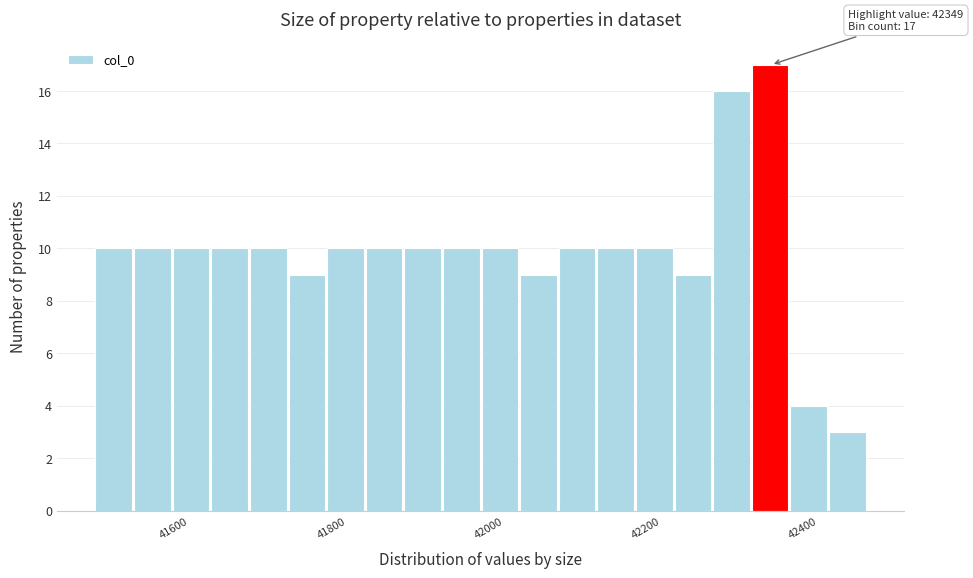

Around what value on the x-axis is the tallest bar? Give the approximate position of its centre, as read against the axis.

42360